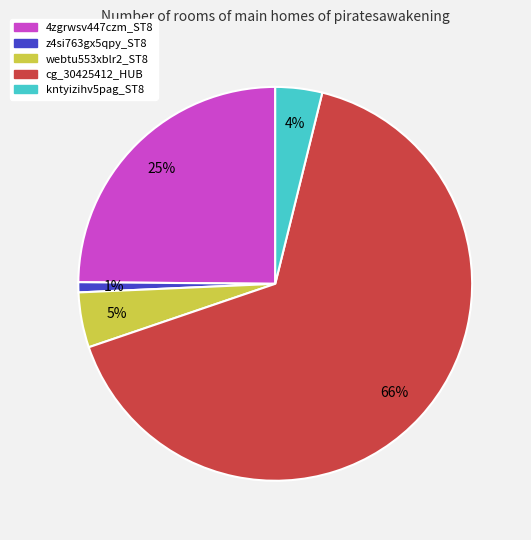

Does cg_30425412_HUB account for over 50% of the chart?

Yes